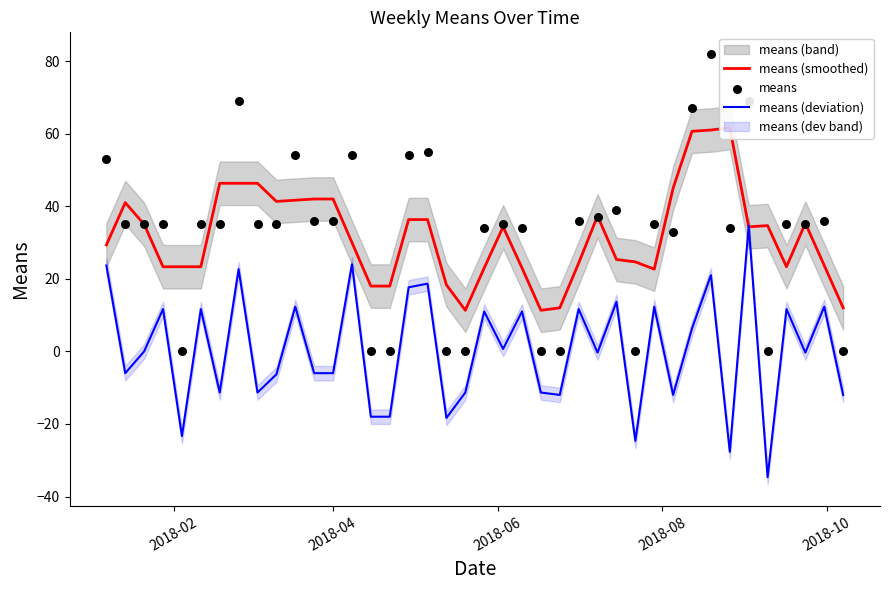

At how many categories does at least one series exceed 8?

40